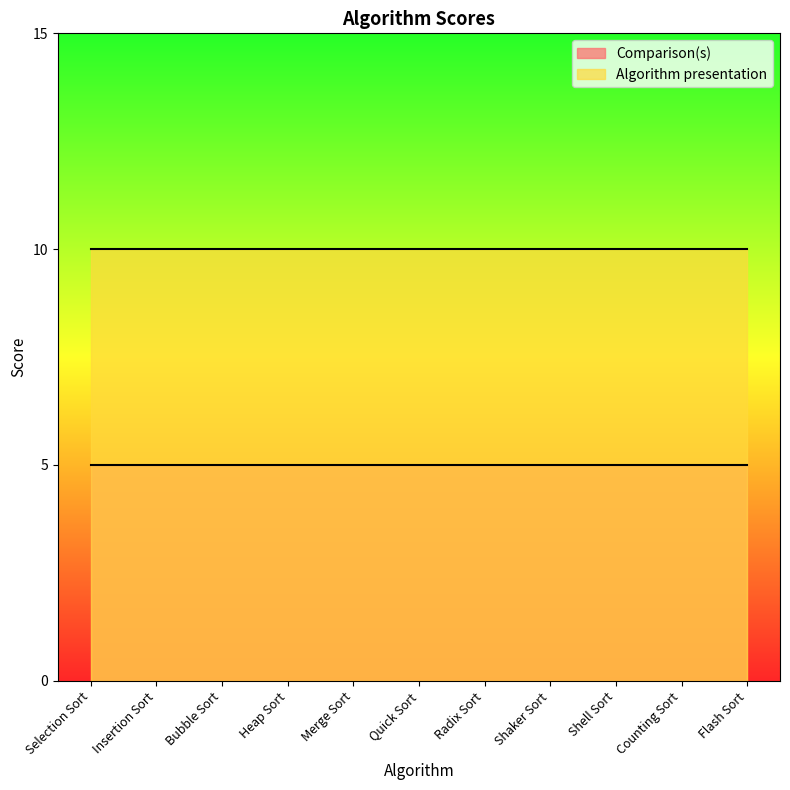

Which category has the lowest value across all series?

Selection Sort